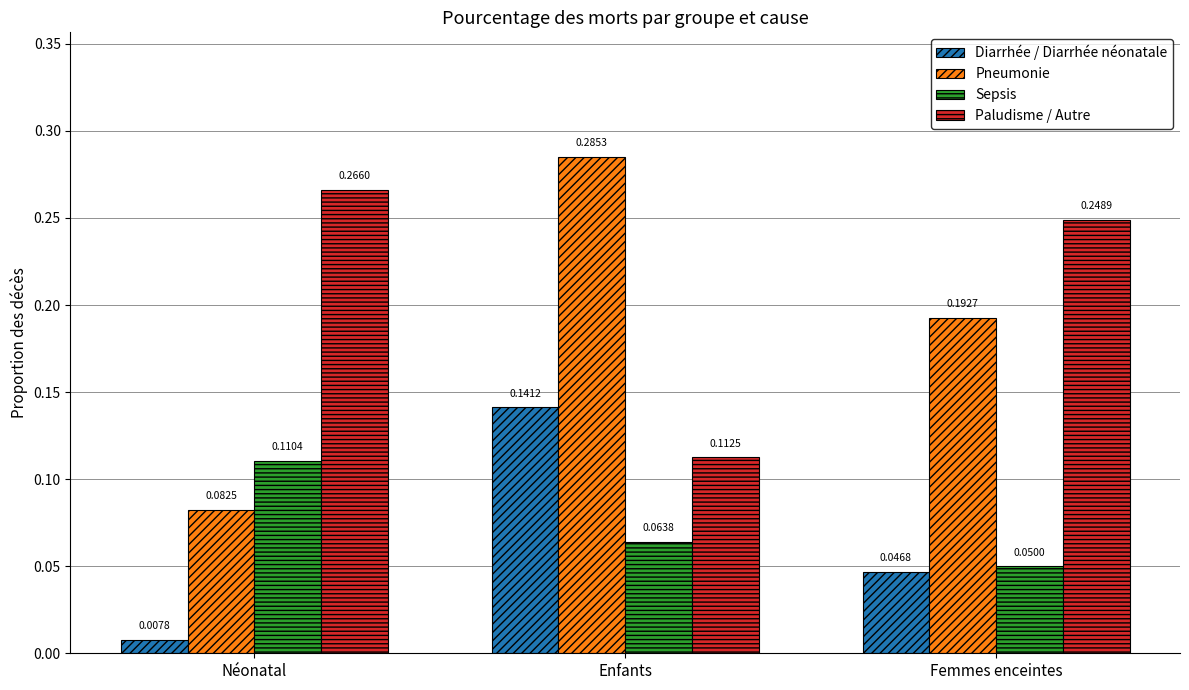

Rank the categories by Paludisme / Autre value from highest to lowest.

Néonatal, Femmes enceintes, Enfants